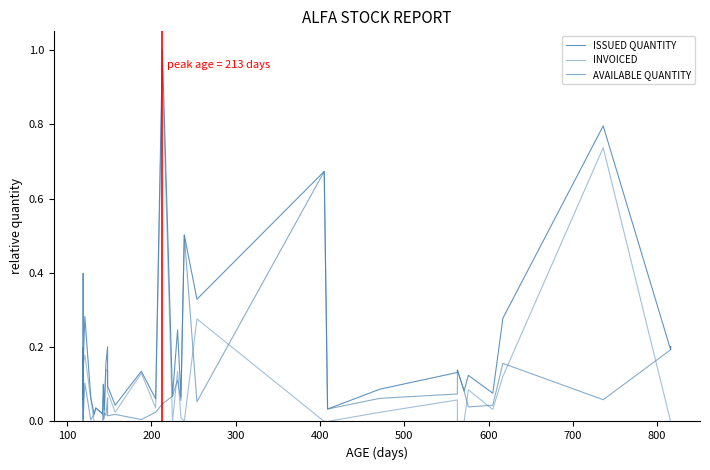

The INVOICED series shows 0.1 at 26. True or false?

False